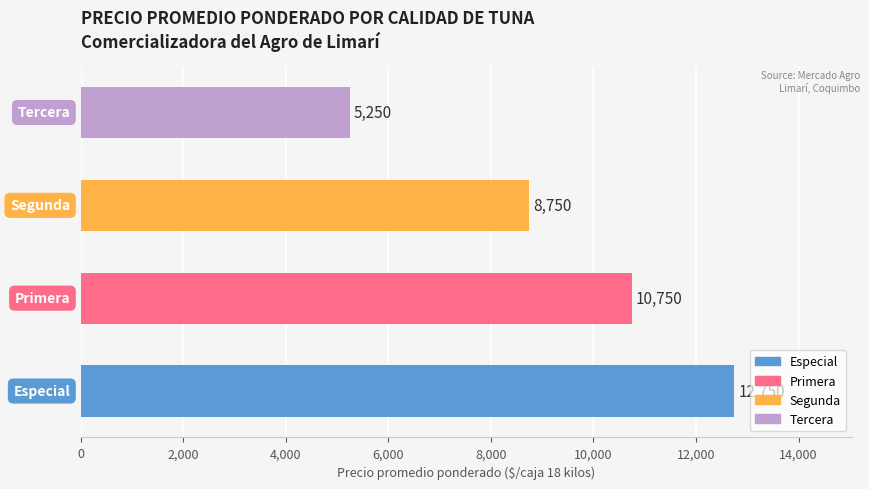

Reading bottom to top, list all the values displayed in this chart.

12750	10750	8750	5250